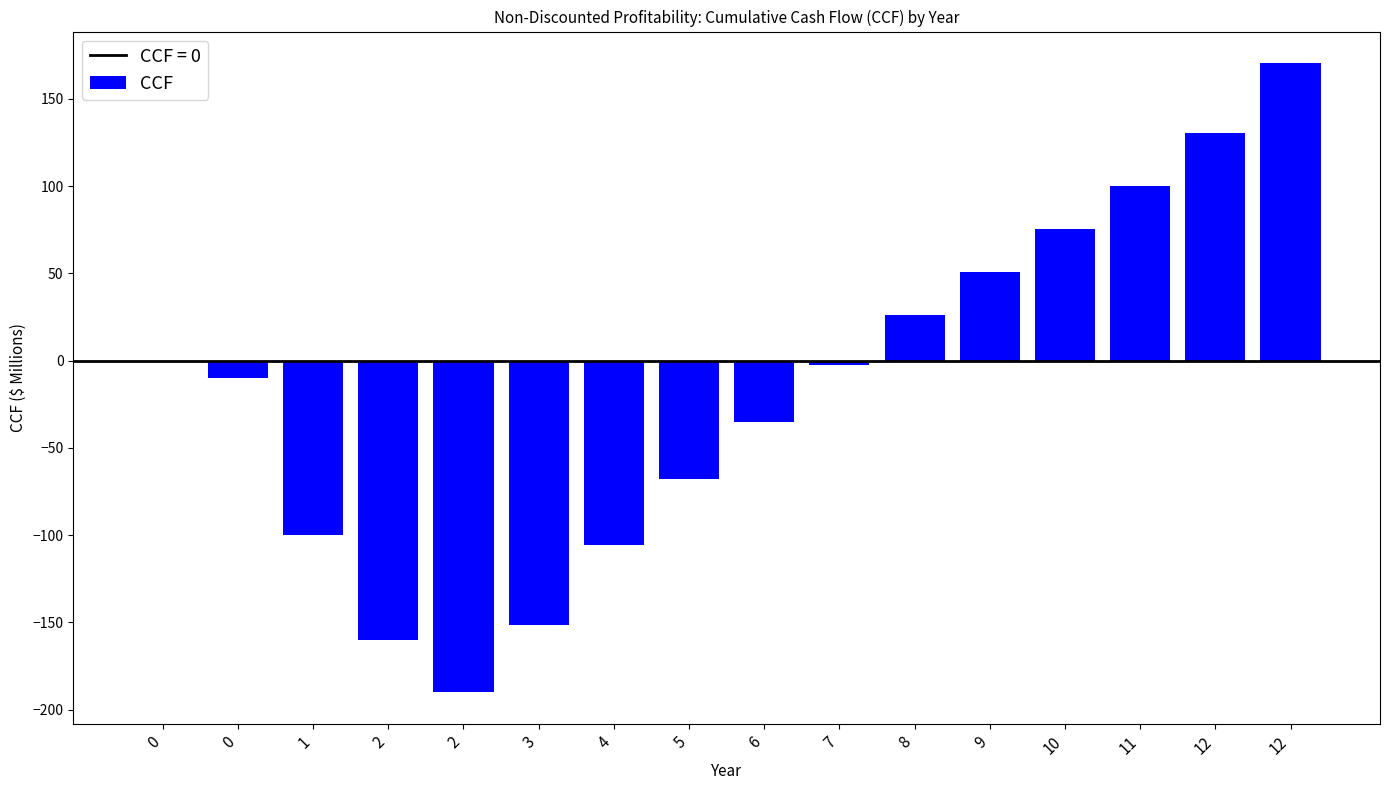

What is the difference between the values at 12 and 5?

198.2